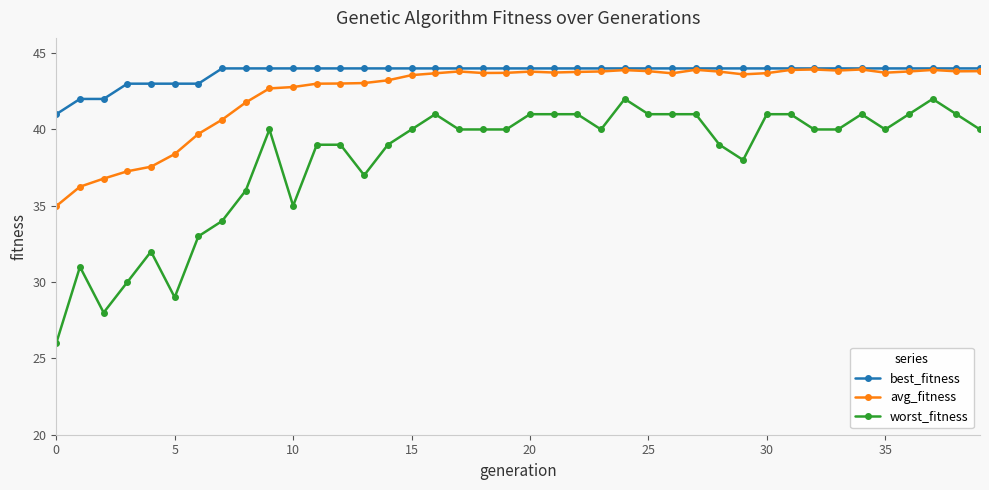

Which series has the largest total across all categories?

best_fitness